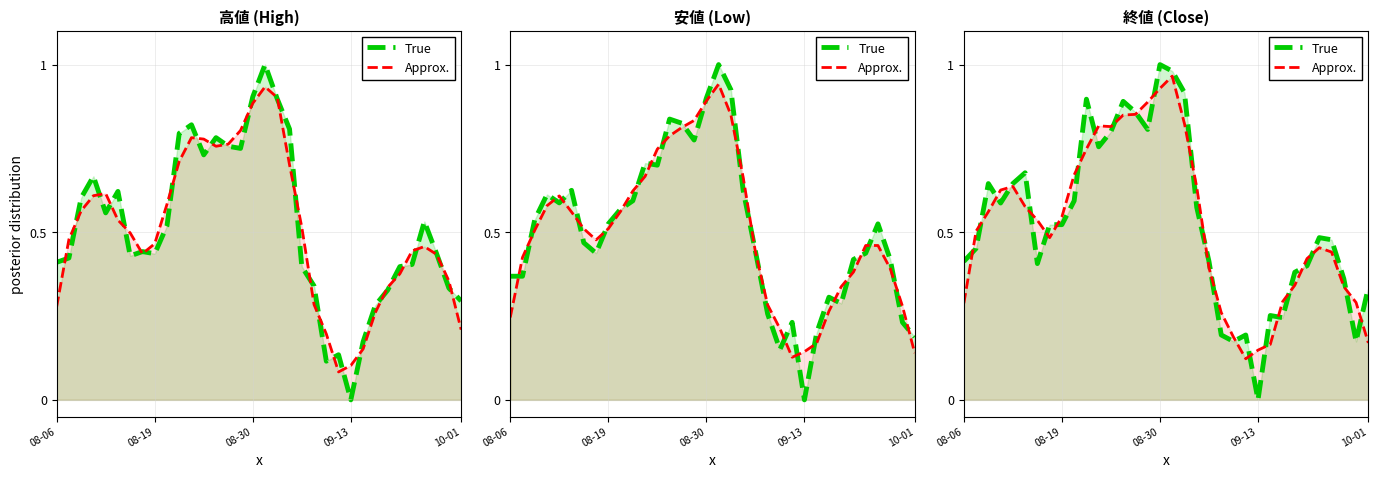

Between 08-06 and 25, which series saw the biggest shift?

True